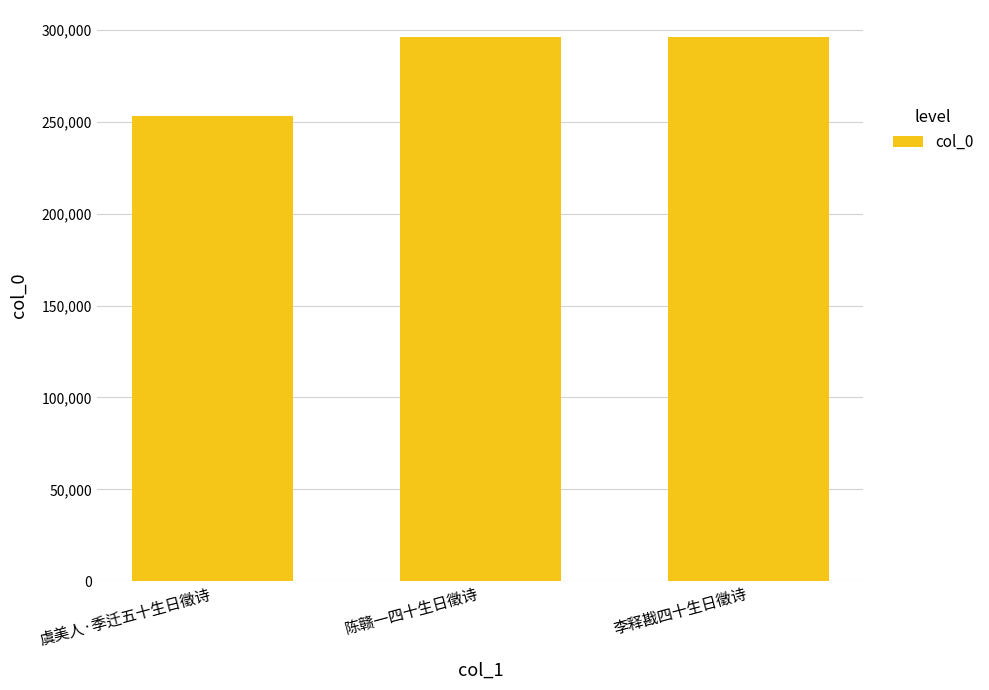

How many bars are there in total?

3